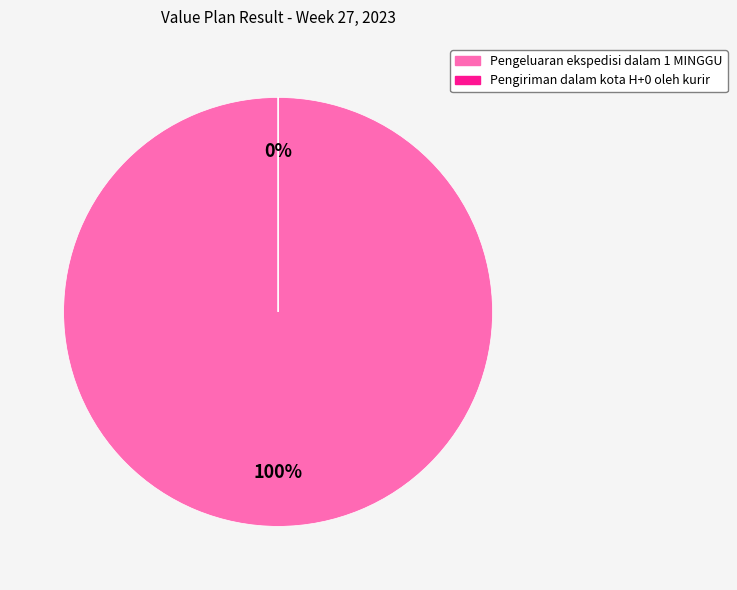

How many segments does this pie chart have?

2